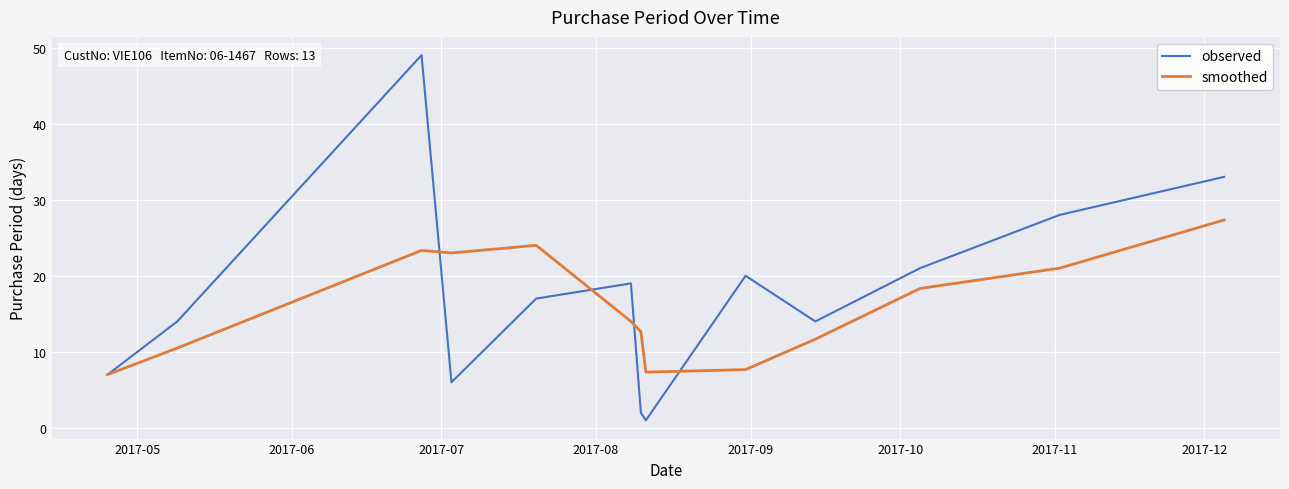

After their last crossing, which series has the higher values: observed or smoothed?

observed